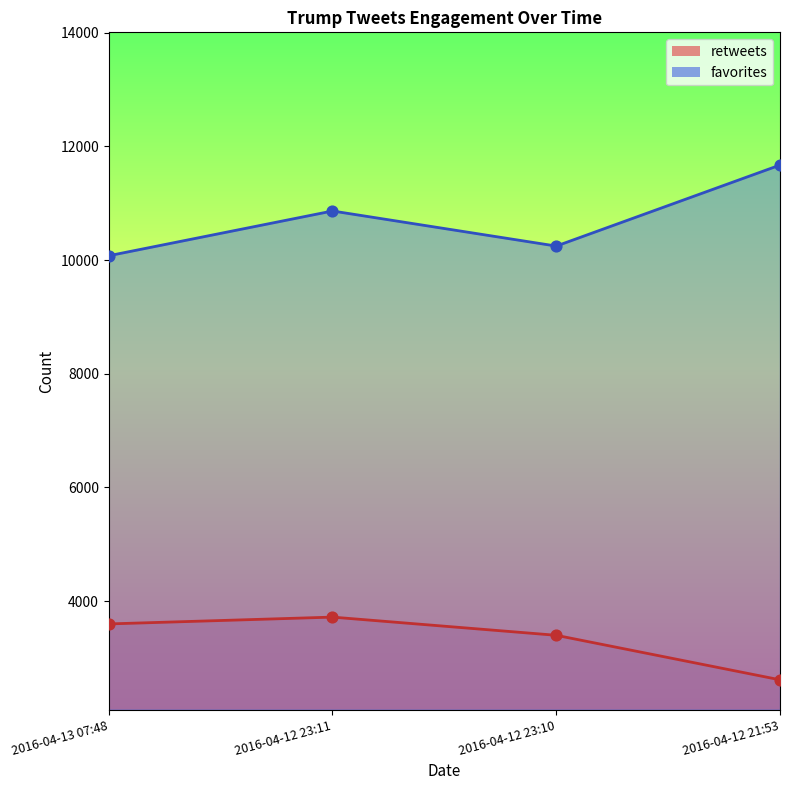

At how many categories does at least one series exceed 8957?

4